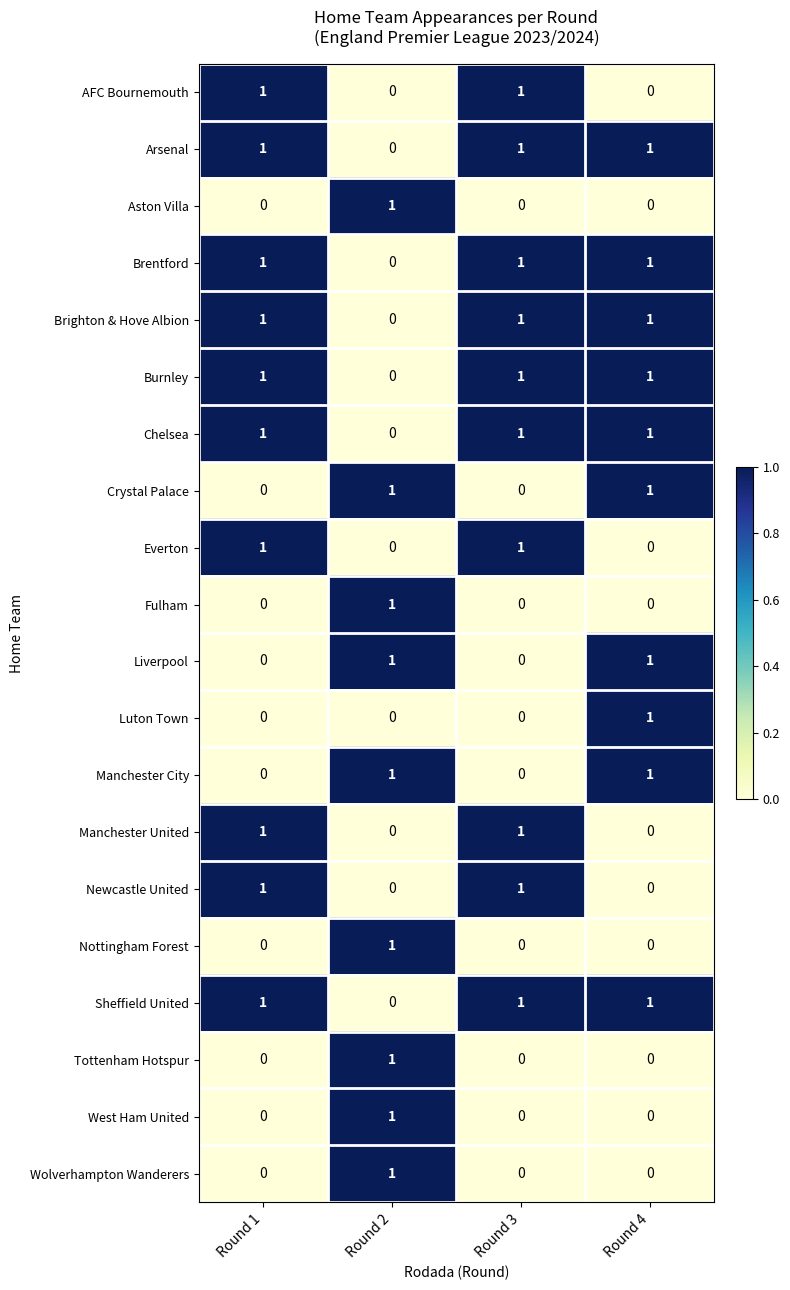

The Luton Town series shows 1 at Round 2. True or false?

False